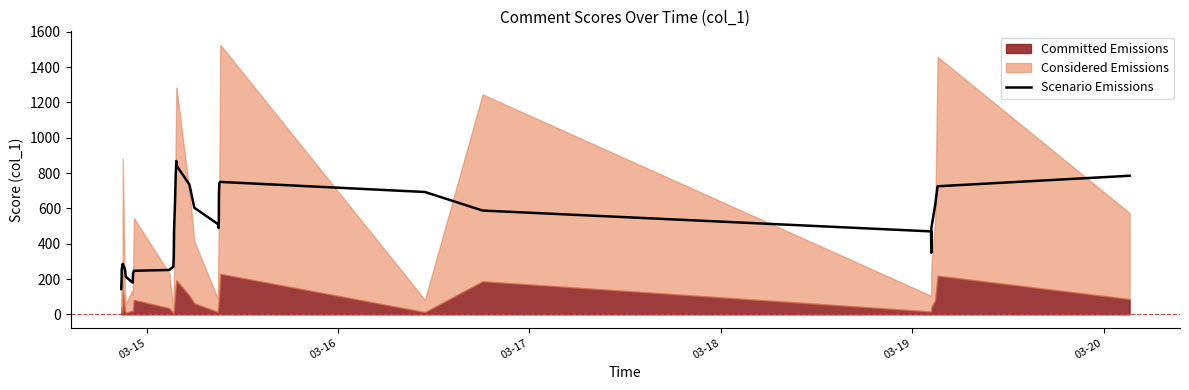

What is the minimum value for Scenario Emissions?

143.2